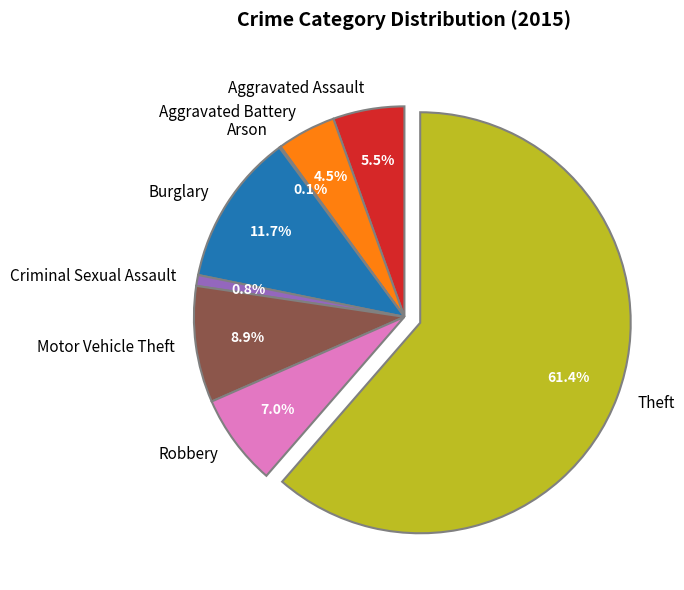

Which category has the biggest portion of the pie?

Theft